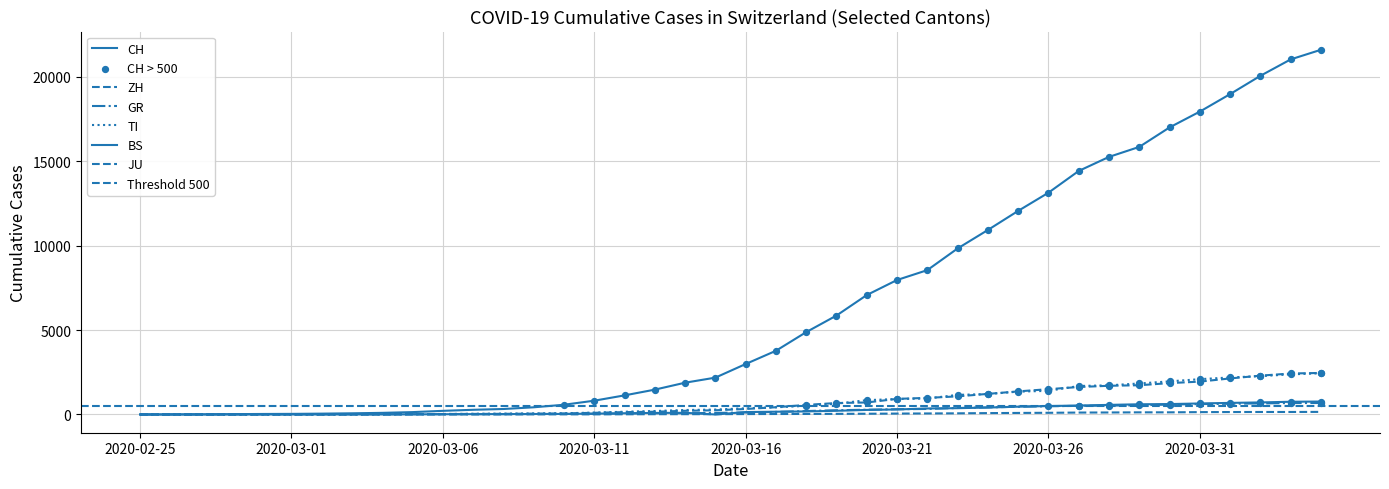

At which category is the sum across all series the highest?

2020-04-04